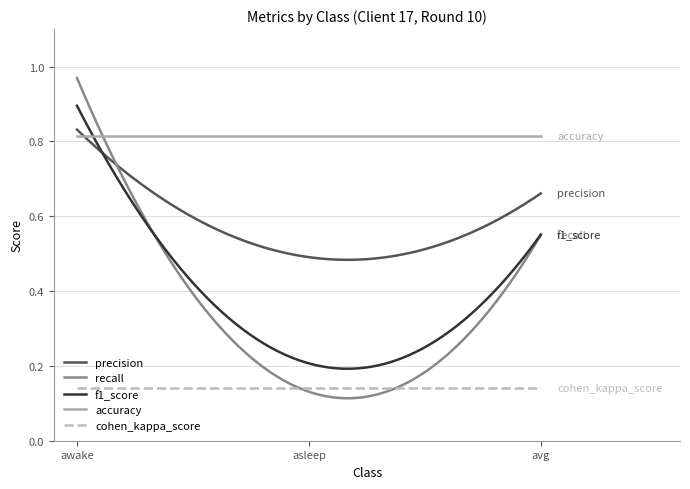

How many lines are shown in the chart?

5